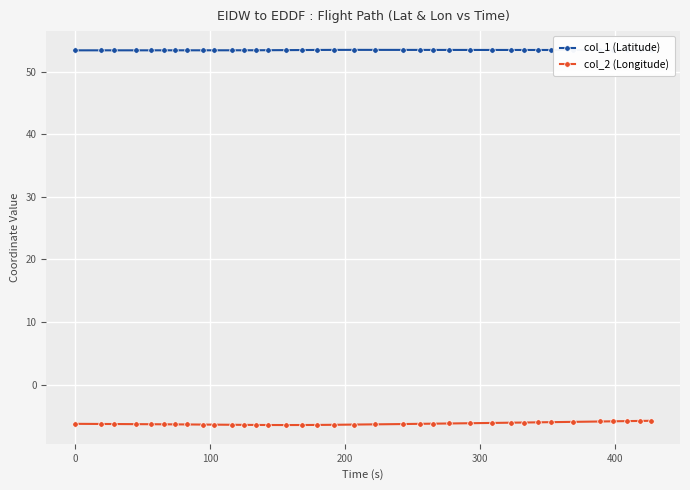

Rank the series by their average value, from highest to lowest.

col_1 (Latitude), col_2 (Longitude)